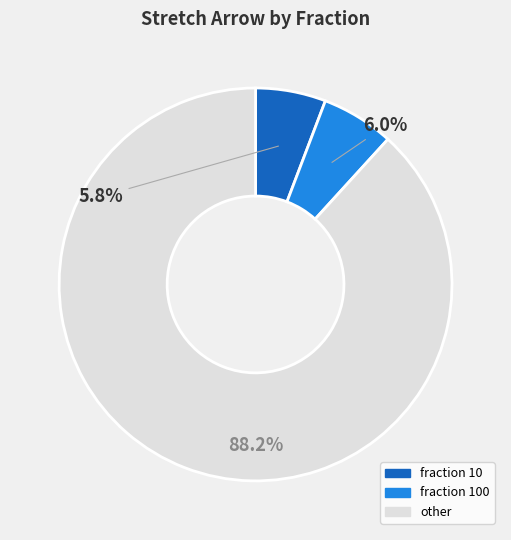

Does any single category account for the majority?

Yes